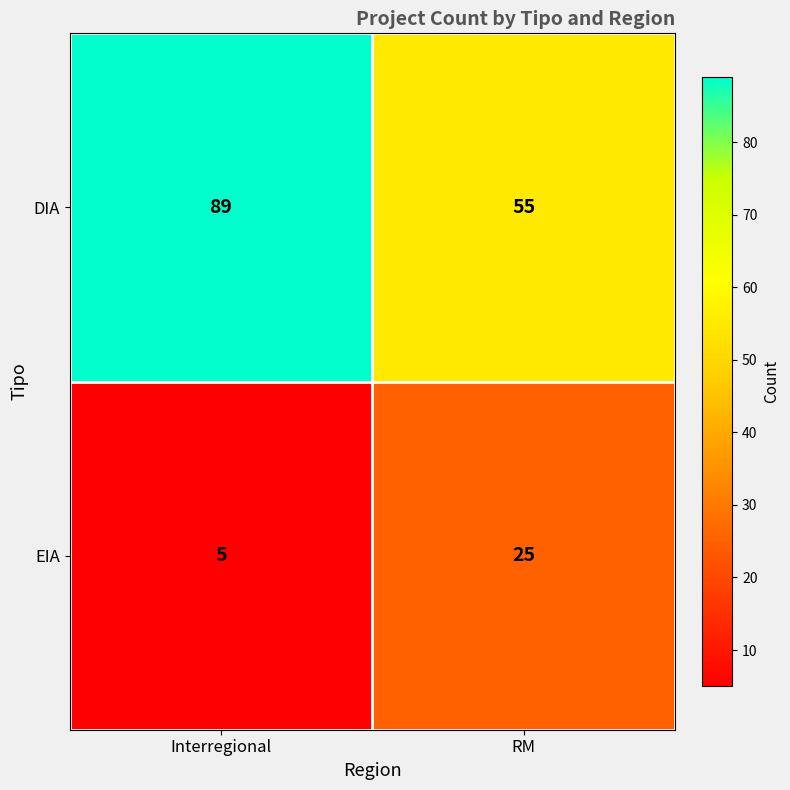

What is the approximate value of DIA at Interregional?

89